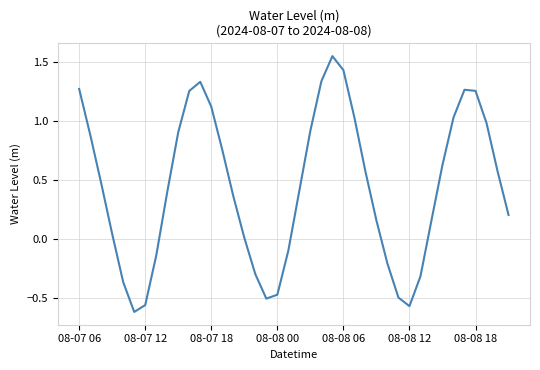

How many lines are shown in the chart?

1